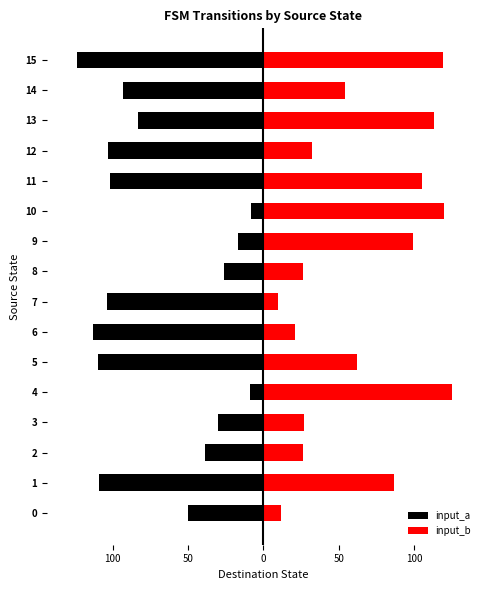

What is the difference between the input_a values at 8 and 14?

67